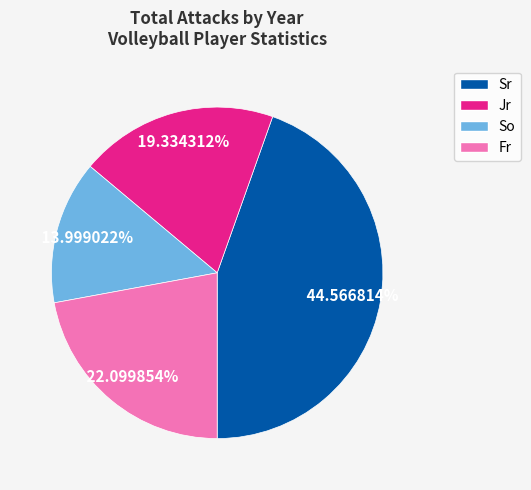

Which slice is the smallest?

So